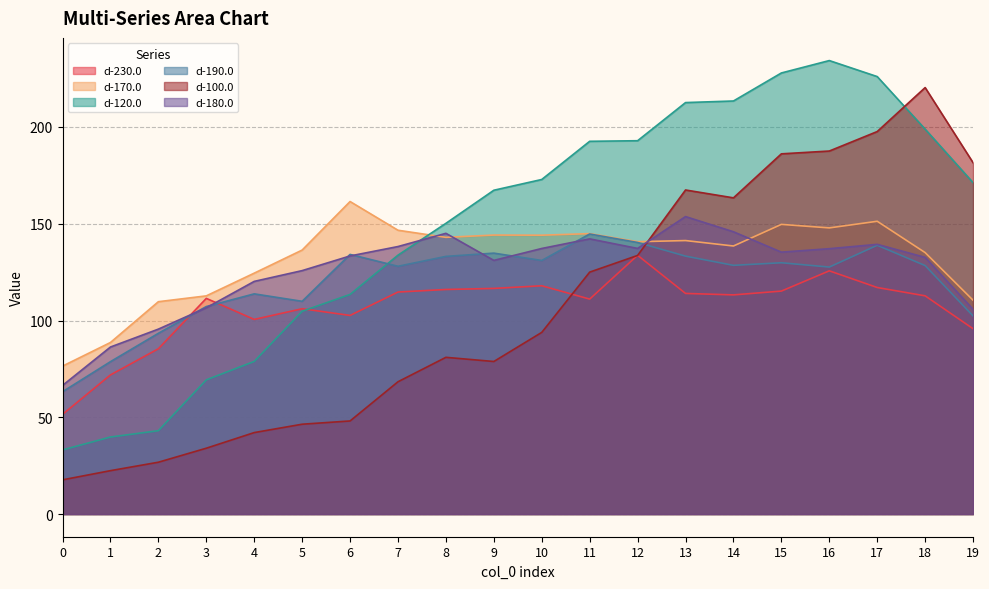

Between which two adjacent categories do d-100.0 and d-120.0 first intersect?

17 and 18